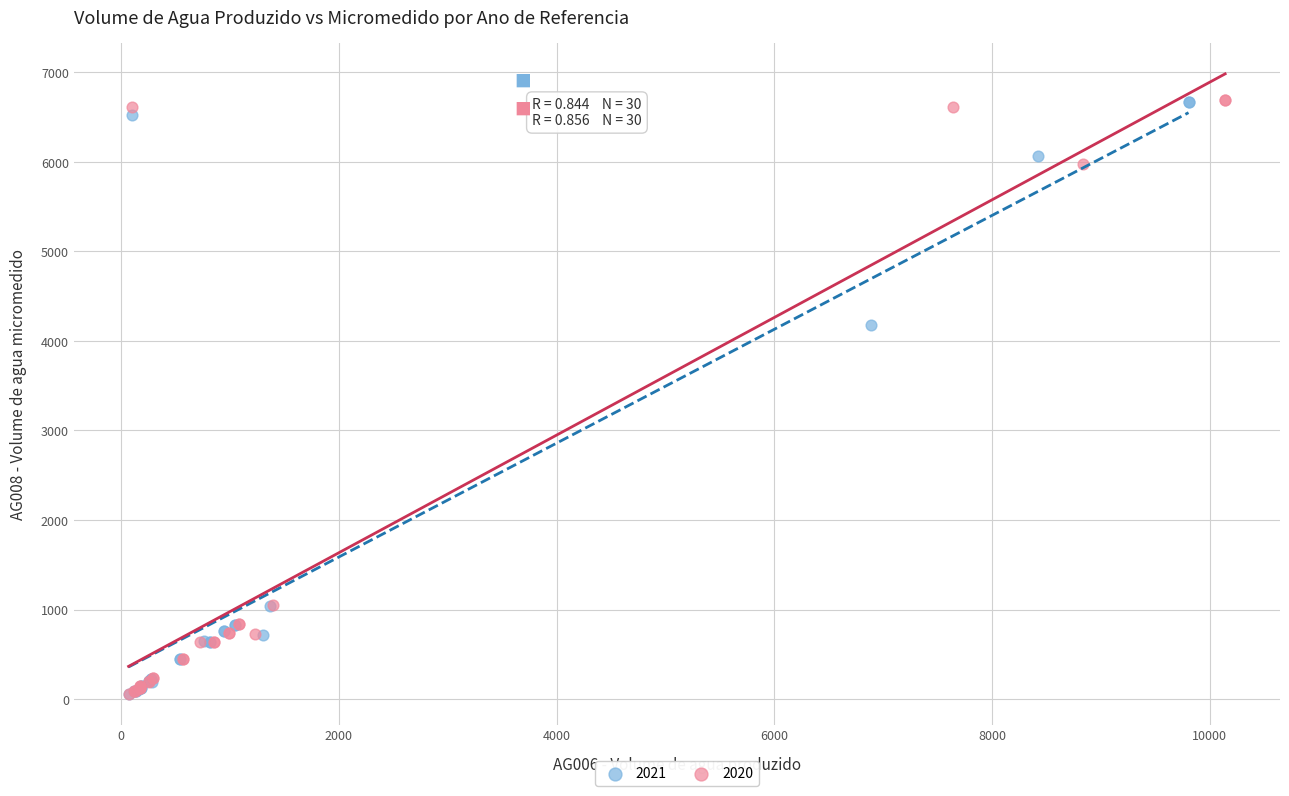

Which series has the widest spread of Y values?

2020